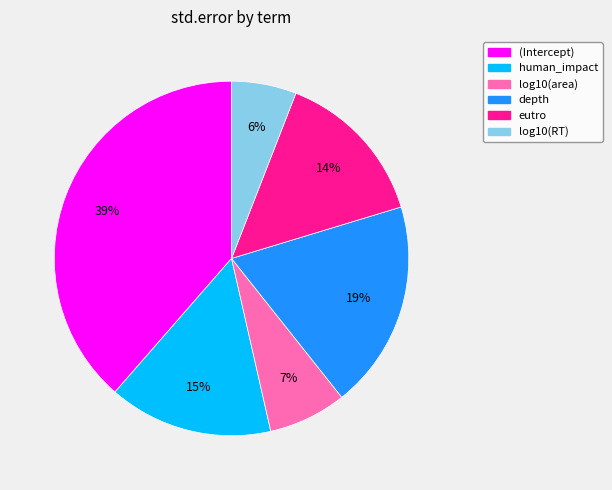

Is it true that log10(area) is 7% of the pie?

True